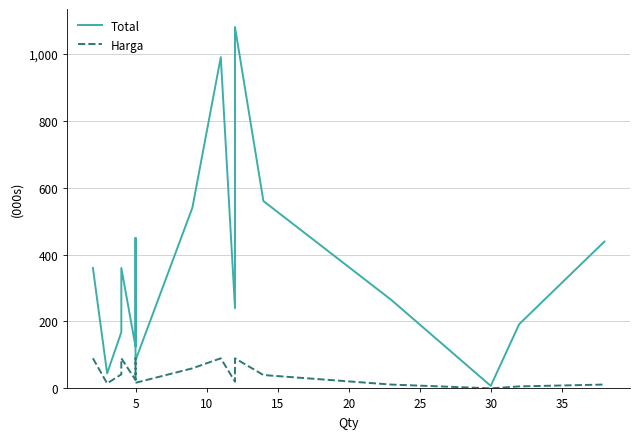

List the series in order of their peak value, lowest first.

Harga, Total